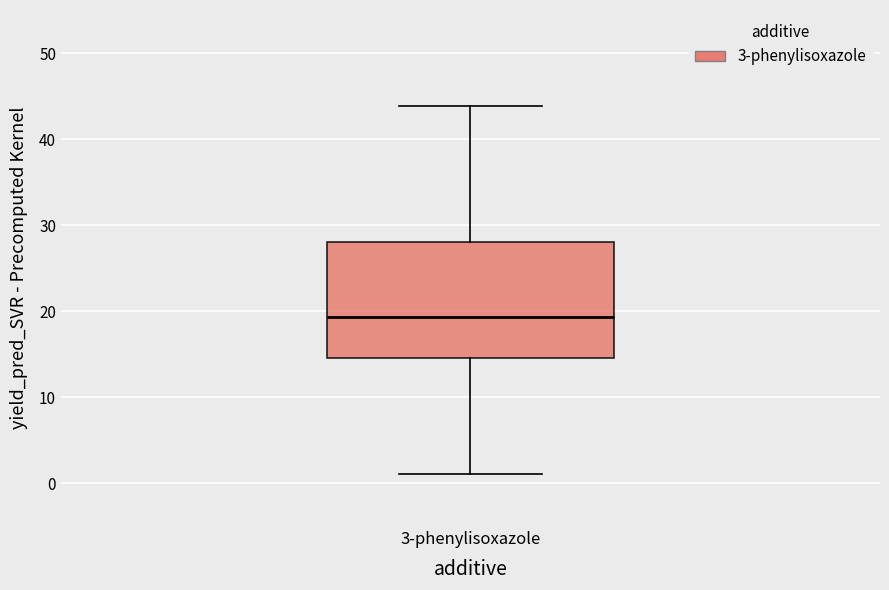

Where is the lower edge of the box for 3-phenylisoxazole on the y-axis? The values are not printed on the chart, so give them approximately, as read against the axis.

15